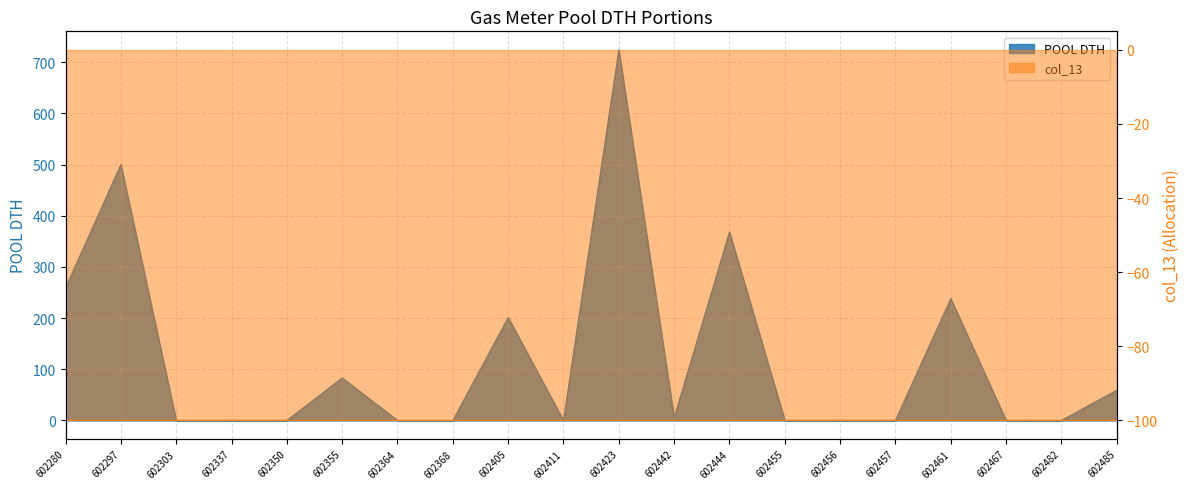

What is the average value?

122